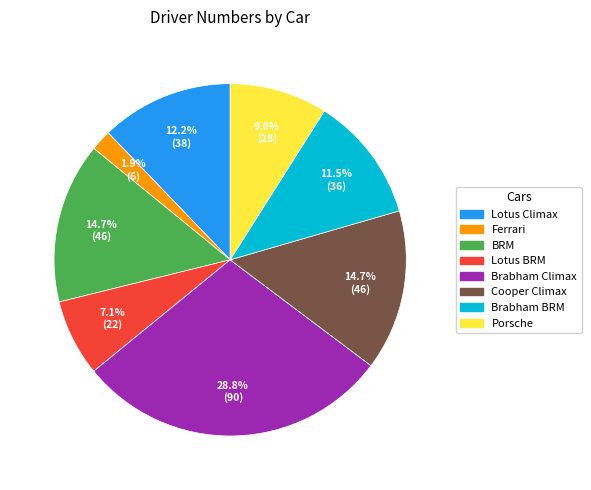

How many slices are in this pie chart?

8